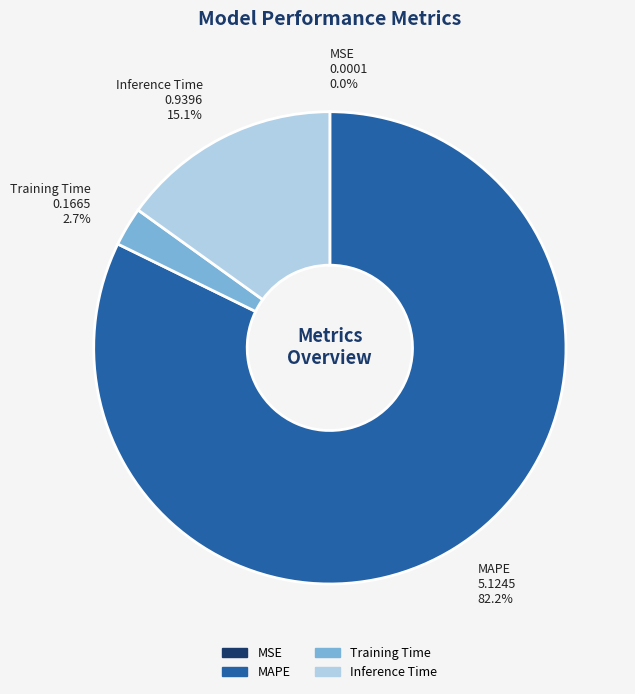

Is there a majority slice in this chart?

Yes